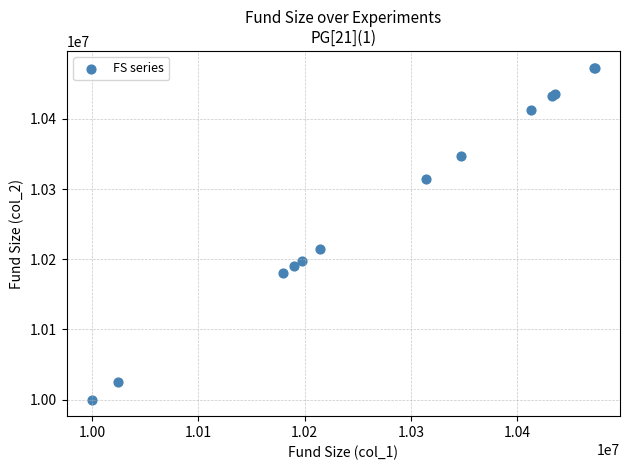

What Y value in the scatter plot is closest to 10236632?

10214308.5